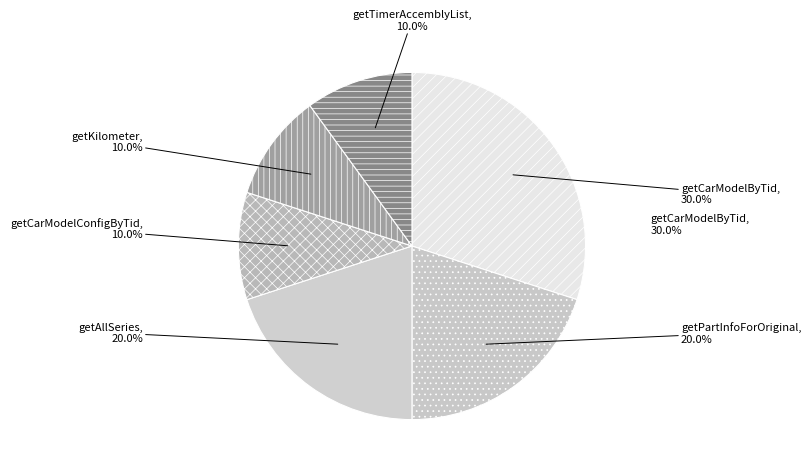

Which has a higher value, getCarModelConfigByTid or getPartInfoForOriginal?

getPartInfoForOriginal